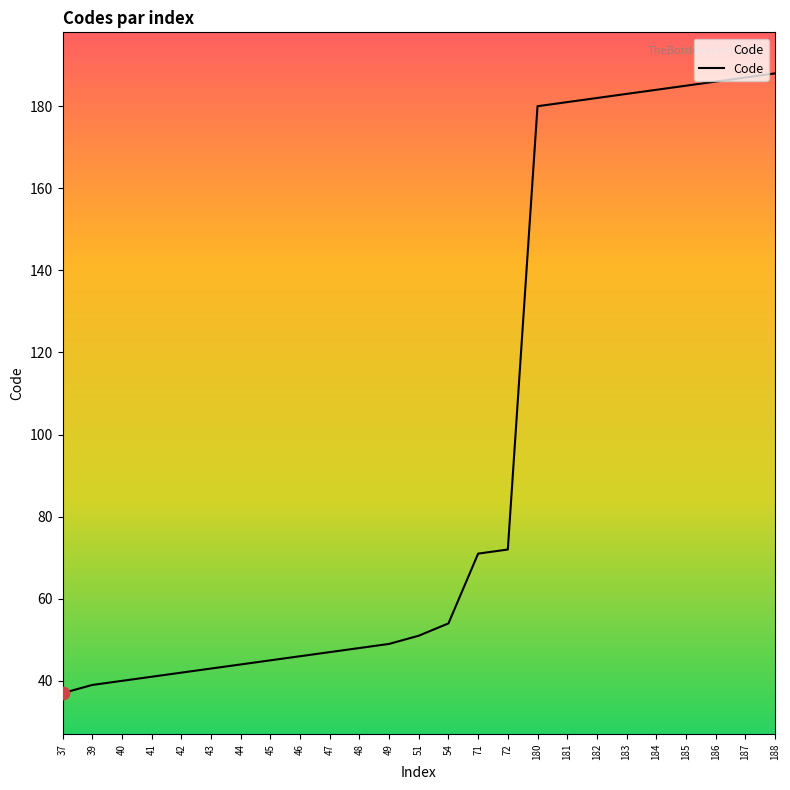

Approximately how many times larger is the value at 183 compared to 41?

4.5